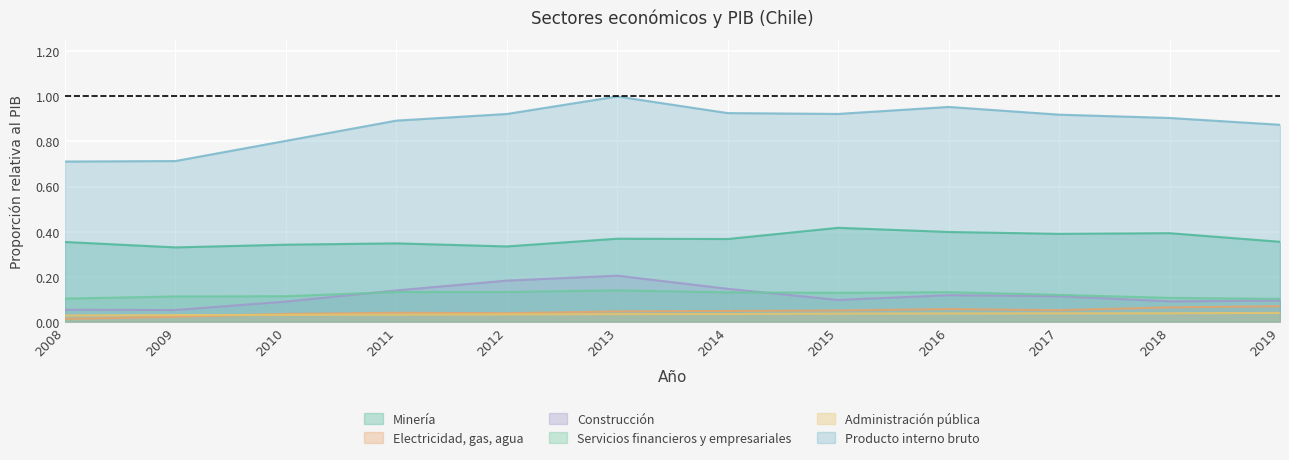

What is the total value across all series at 2018?

1.6